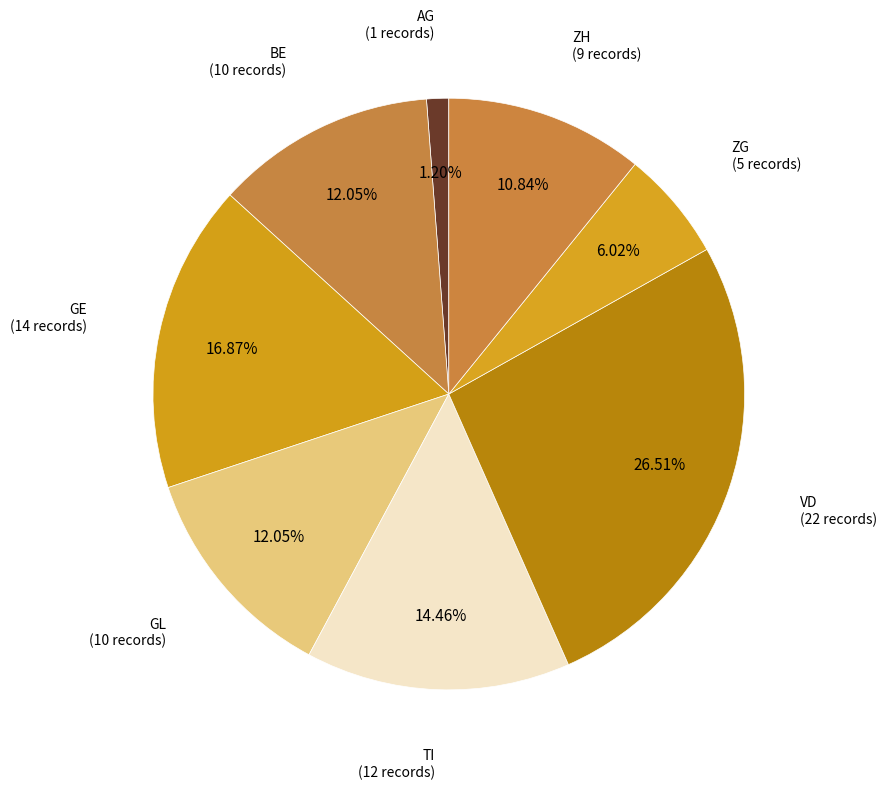

Is there any slice that represents more than half of the pie?

No